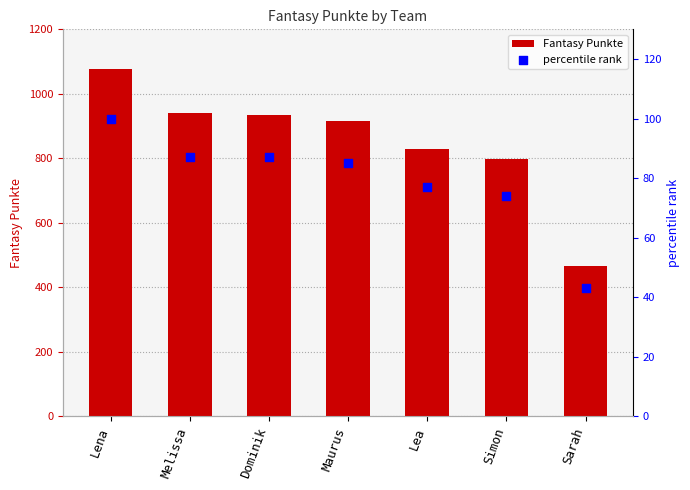

Which series reaches the minimum Y coordinate?

percentile rank